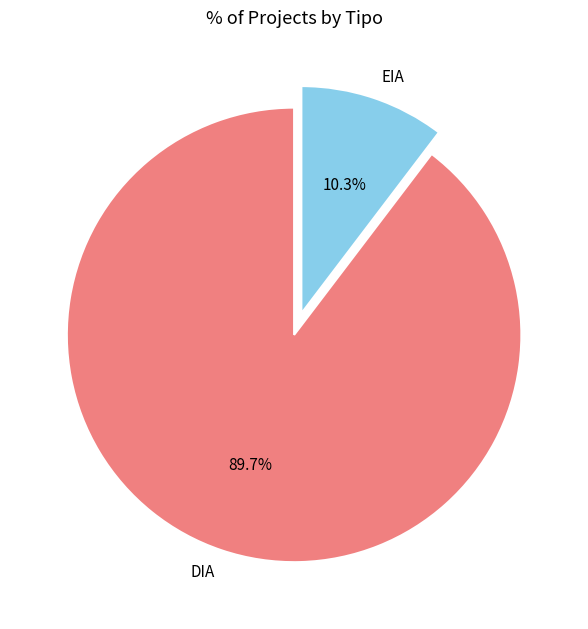

What is the smallest slice in the pie chart?

EIA